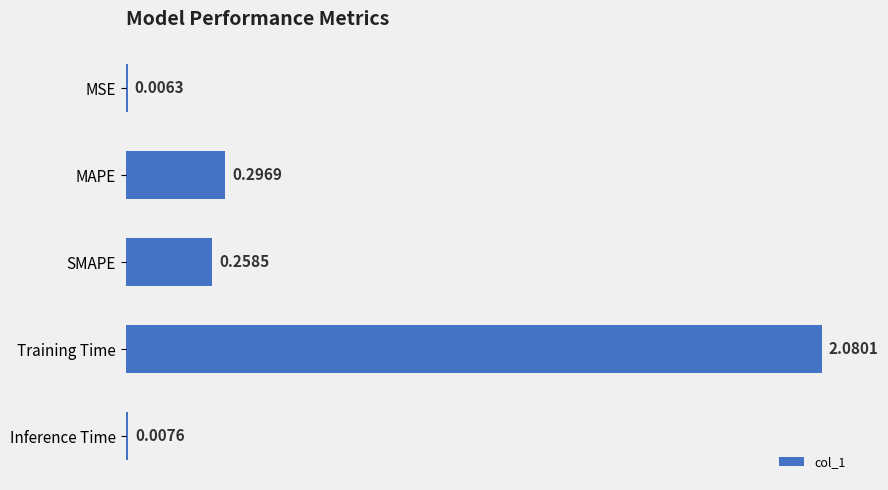

What is the change in value from MSE to MAPE?

+0.3